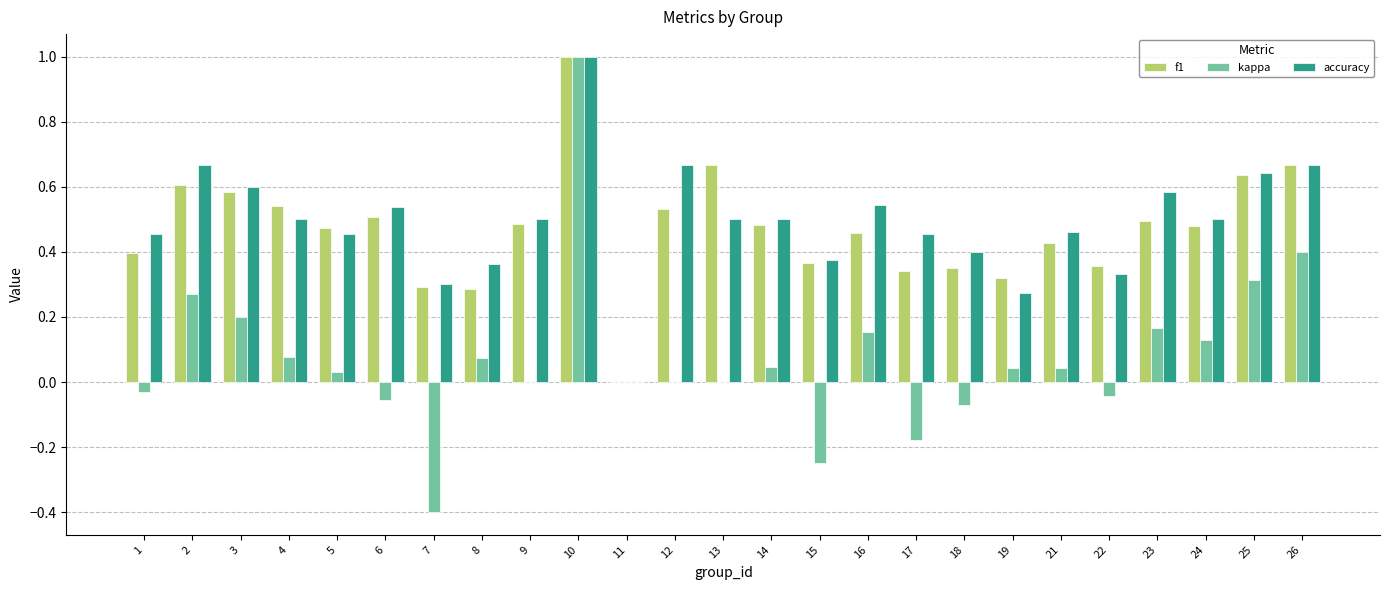

At which category is the sum across all series the highest?

10